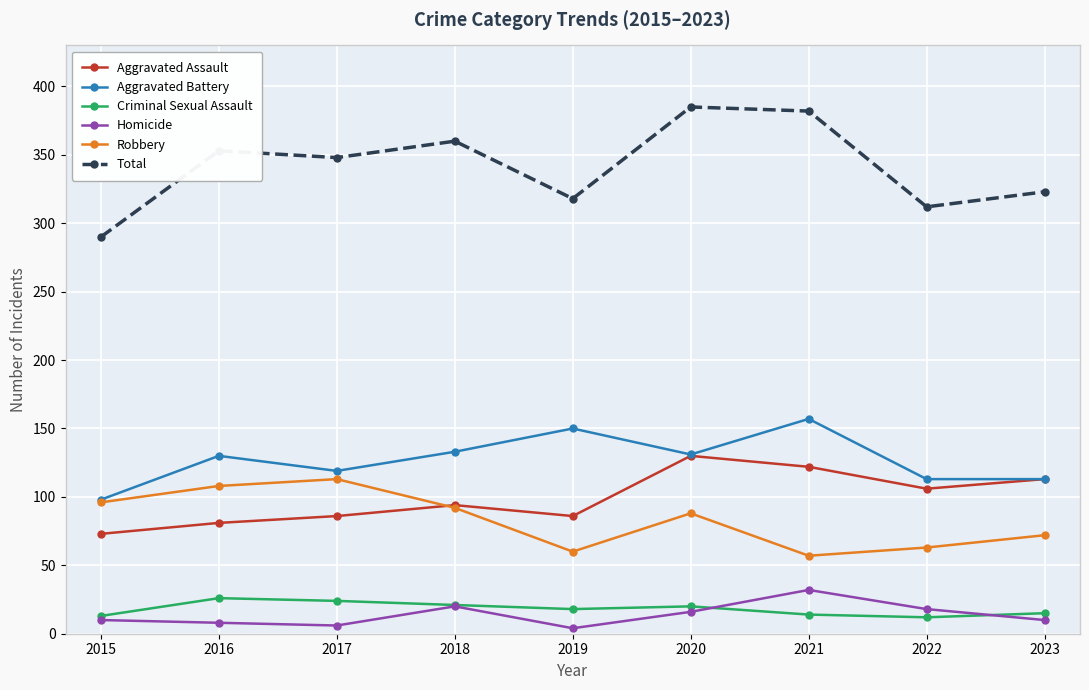

Rank the series at 2016 from highest to lowest value.

Total, Aggravated Battery, Robbery, Aggravated Assault, Criminal Sexual Assault, Homicide